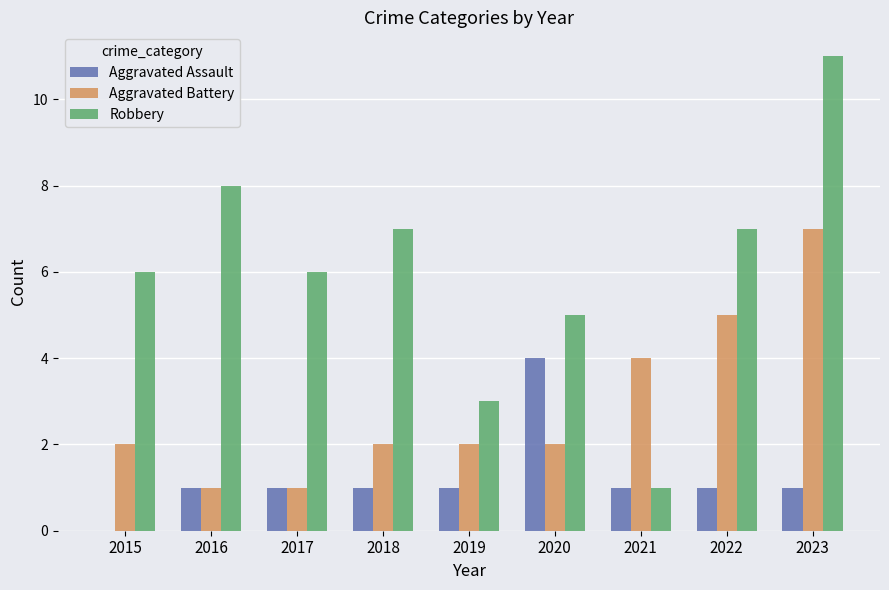

Between 2021 and 2023, which series saw the biggest shift?

Robbery